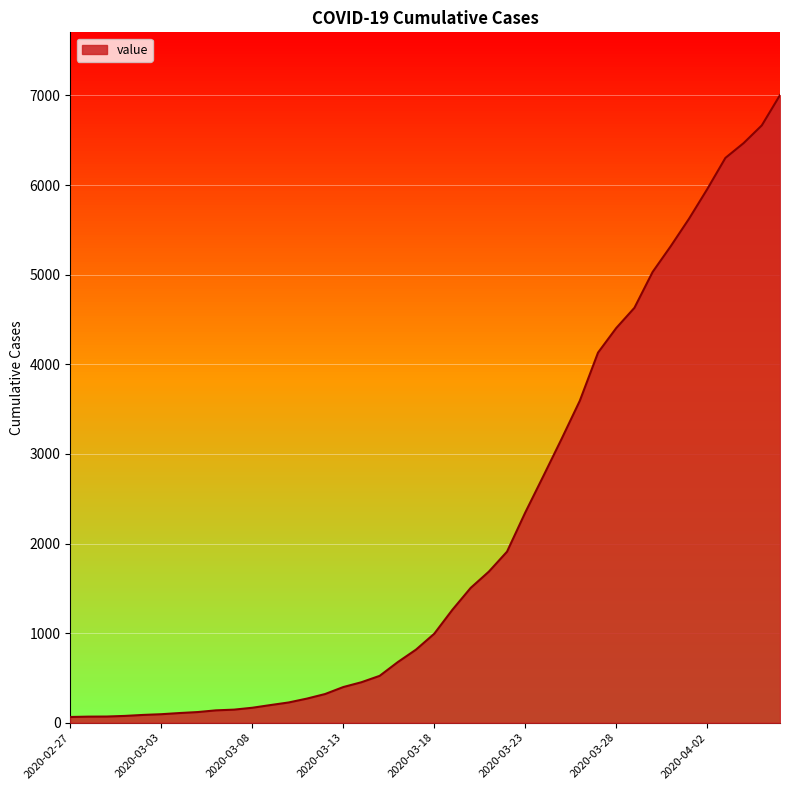

Which category has the highest value across all series?

2020-04-06